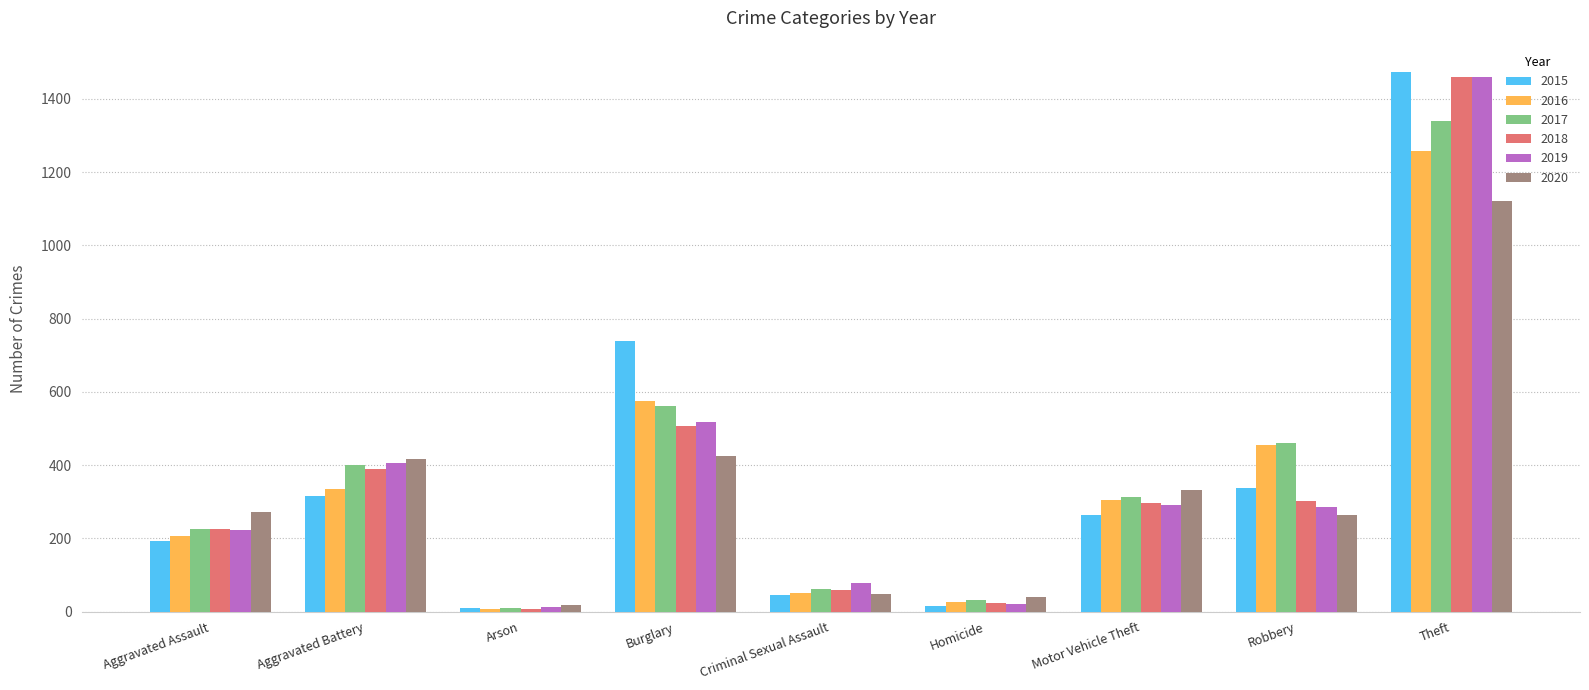

What is the difference between the maximum and minimum values in the 2019 series?

1447